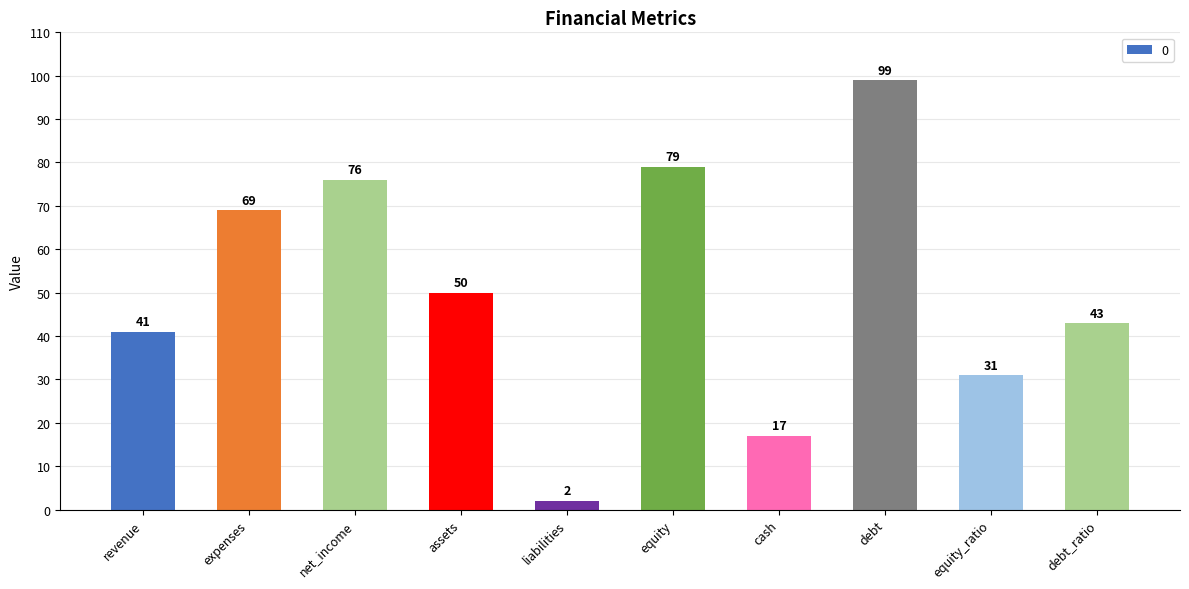

How many categories are shown in the chart?

10